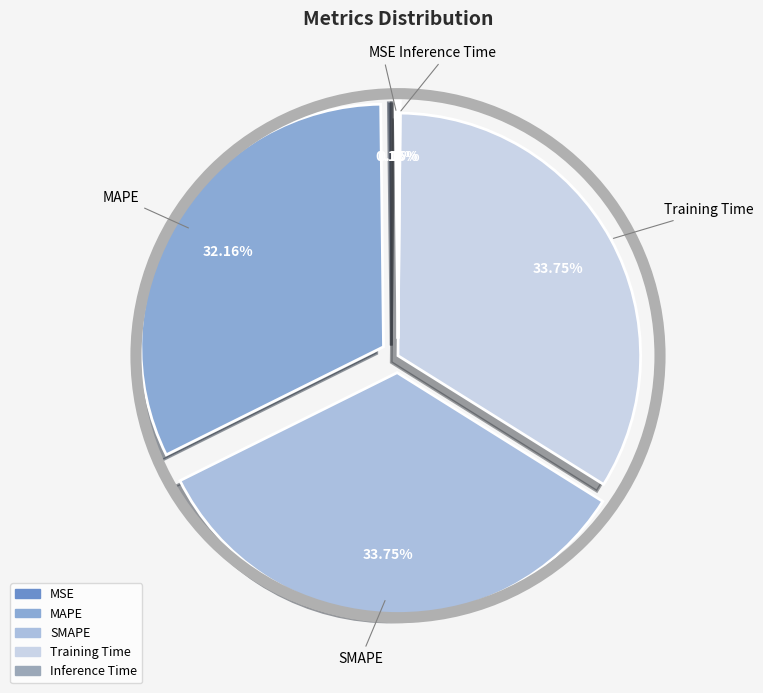

To the nearest percent, what is the difference between the largest and smallest slice percentages?

34%